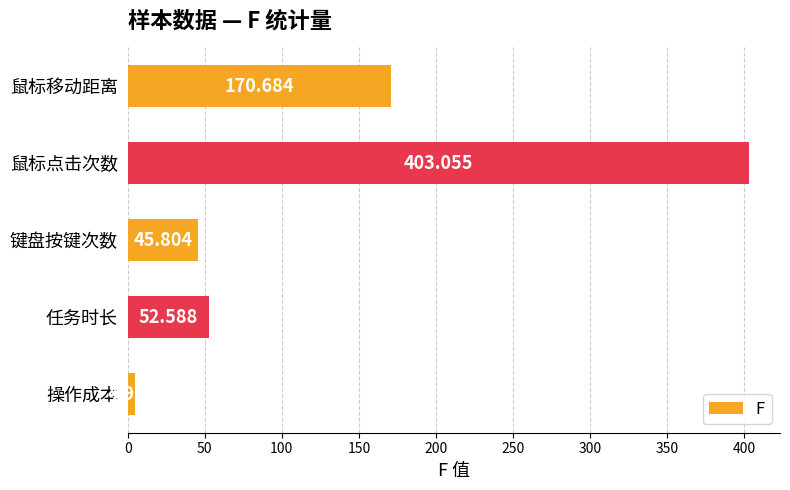

List the labels in order of value, smallest first.

操作成本, 键盘按键次数, 任务时长, 鼠标移动距离, 鼠标点击次数